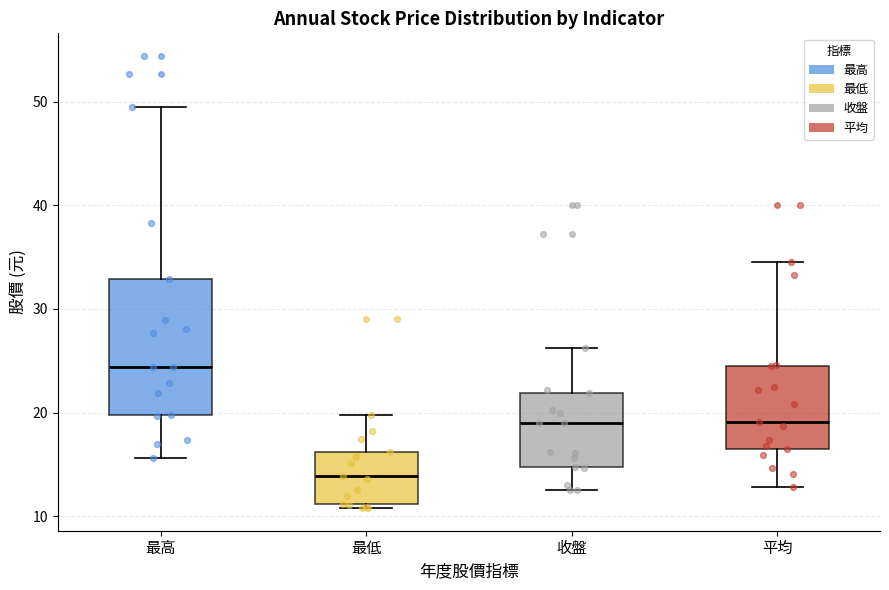

Where does the lower whisker of the box for 平均 end on the y-axis? The values are not printed on the chart, so give them approximately, as read against the axis.

13